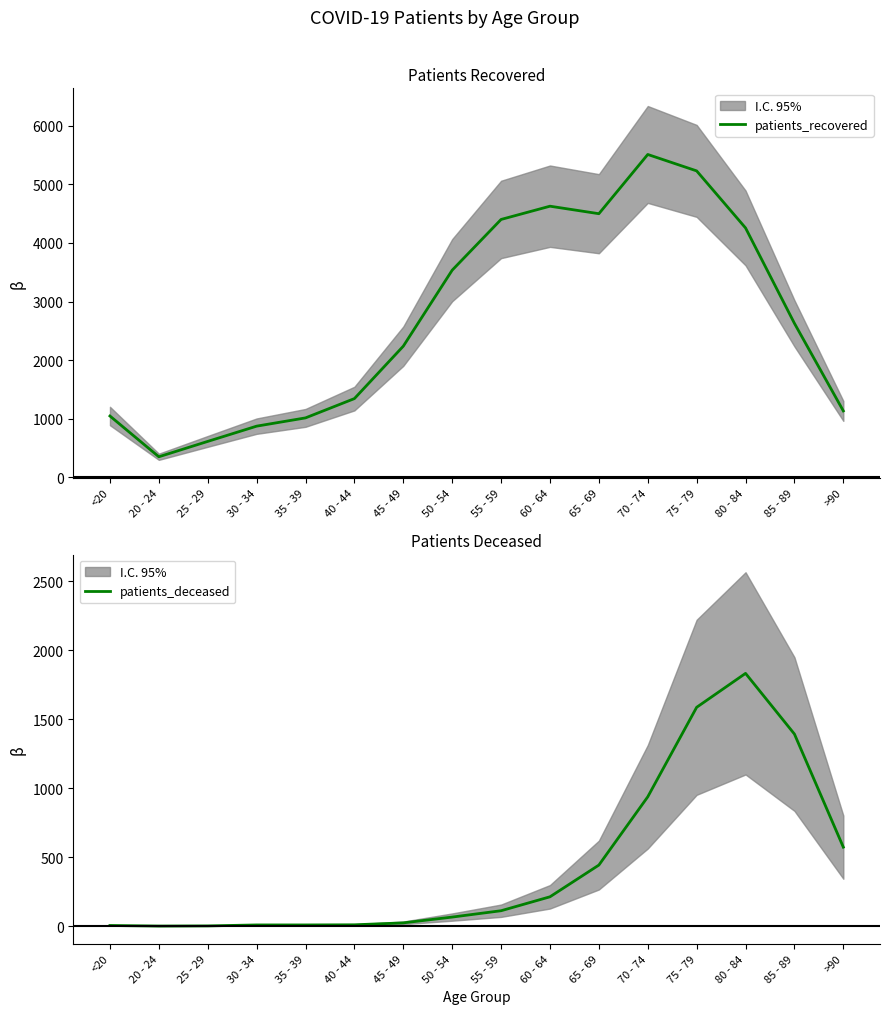

What is the minimum value for patients_recovered?

353